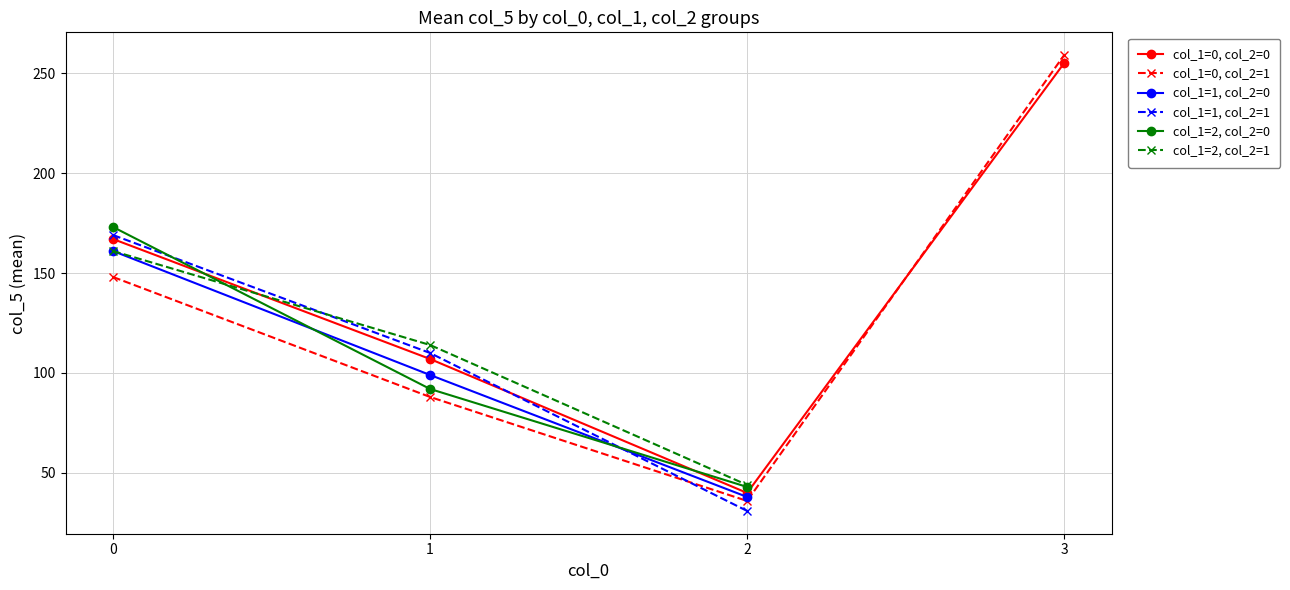

What is the minimum value for col_1=1, col_2=0?

38